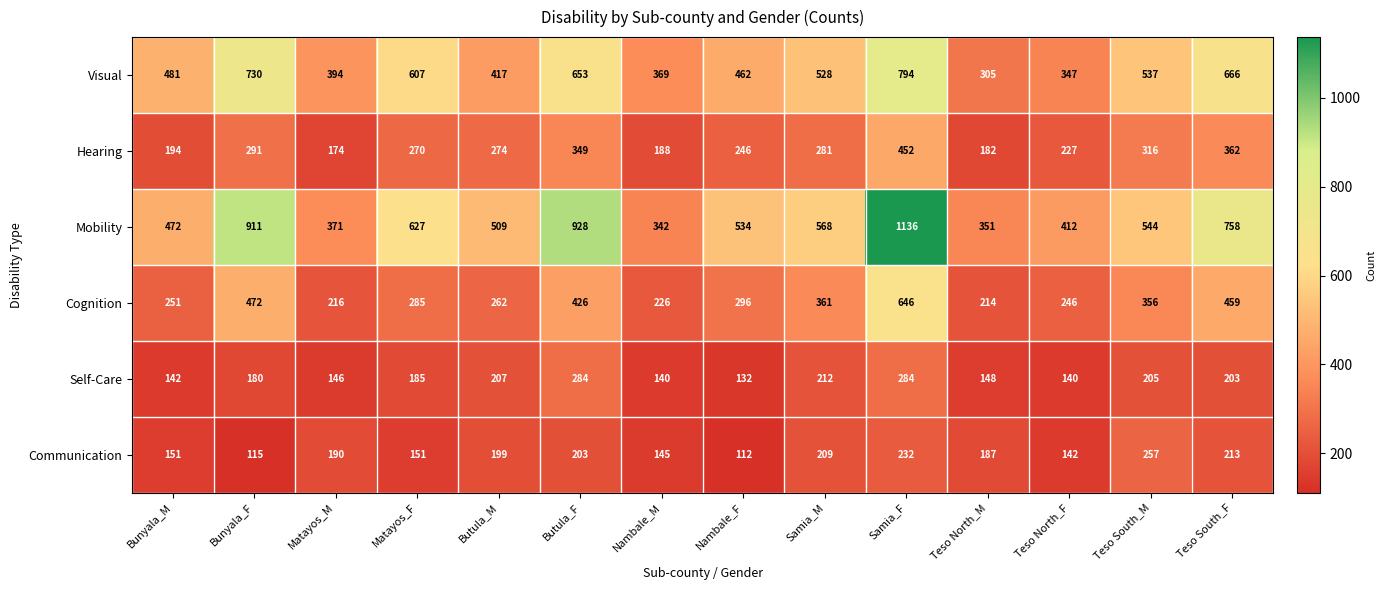

What is the average value of the Hearing series?

272